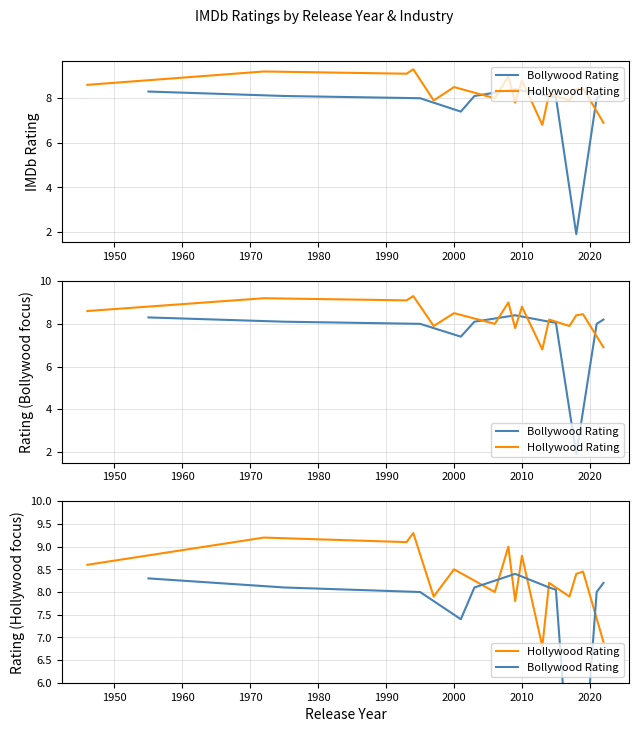

True or false: Bollywood Avg Rating and Hollywood Avg Rating cross at least once.

True